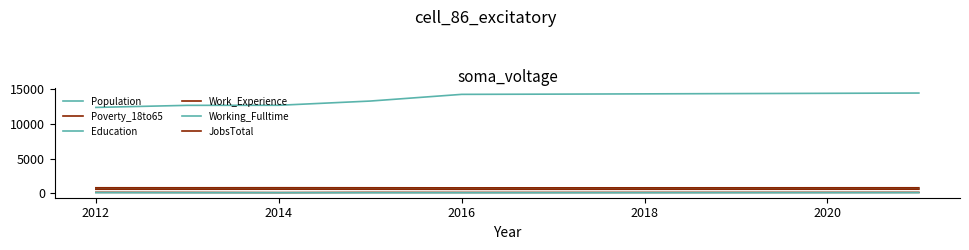

How many lines are shown in the chart?

6